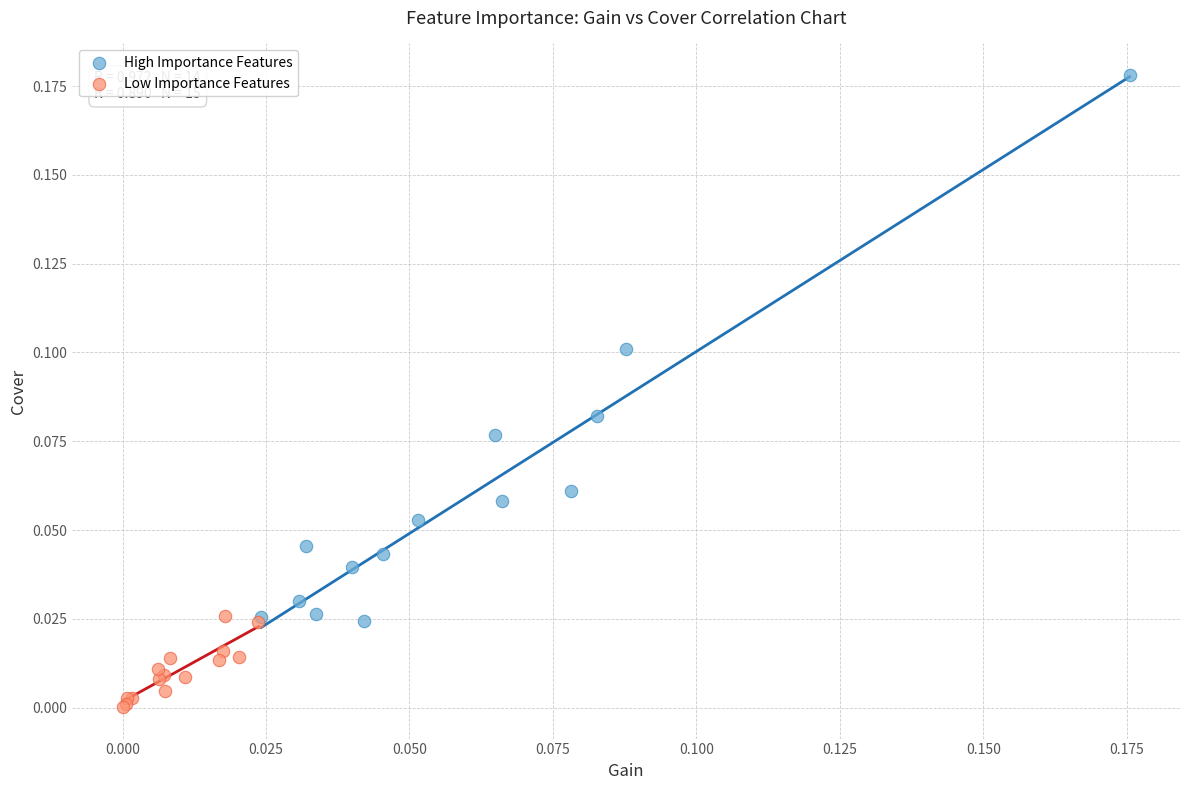

What are all the series names shown in the legend?

High Importance Features, Low Importance Features